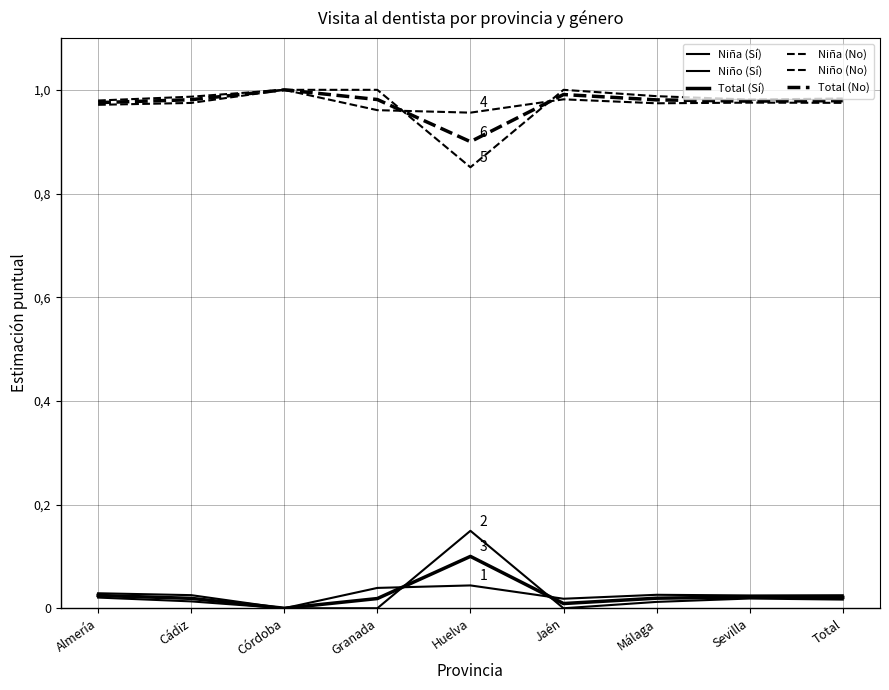

Reading left to right, what are all the values shown in this chart?

Niña (Sí): Almería=0.0	Cádiz=0.0	Córdoba=0.0	Granada=0.0	Huelva=0.0	Jaén=0.0	Málaga=0.0	Sevilla=0.0	Total=0.0
Niño (Sí): Almería=0.0	Cádiz=0.0	Córdoba=0.0	Granada=0.0	Huelva=0.1	Jaén=0.0	Málaga=0.0	Sevilla=0.0	Total=0.0
Total (Sí): Almería=0.0	Cádiz=0.0	Córdoba=0.0	Granada=0.0	Huelva=0.1	Jaén=0.0	Málaga=0.0	Sevilla=0.0	Total=0.0
Niña (No): Almería=1.0	Cádiz=1.0	Córdoba=1.0	Granada=1.0	Huelva=1.0	Jaén=1.0	Málaga=1.0	Sevilla=1.0	Total=1.0
Niño (No): Almería=1.0	Cádiz=1.0	Córdoba=1.0	Granada=1.0	Huelva=0.9	Jaén=1.0	Málaga=1.0	Sevilla=1.0	Total=1.0
Total (No): Almería=1.0	Cádiz=1.0	Córdoba=1.0	Granada=1.0	Huelva=0.9	Jaén=1.0	Málaga=1.0	Sevilla=1.0	Total=1.0